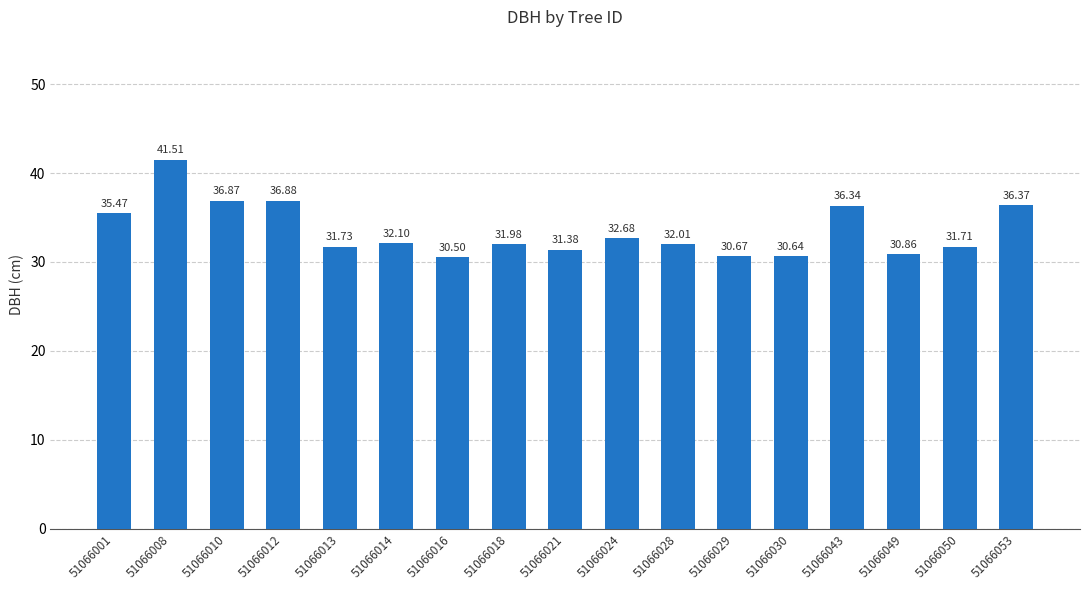

What is the smallest value displayed?

30.5